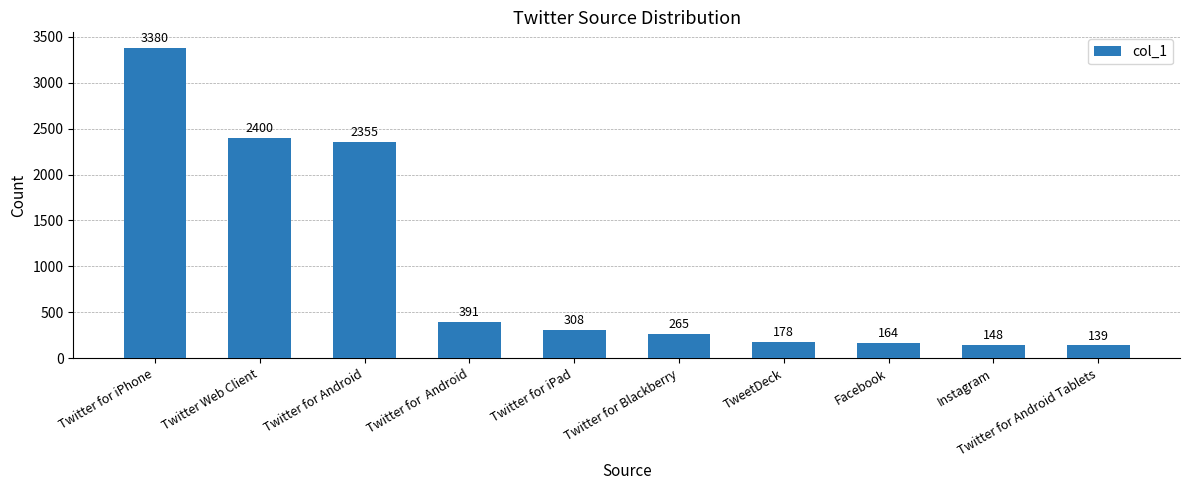

Which label corresponds to the smallest value in the chart?

Twitter for Android Tablets